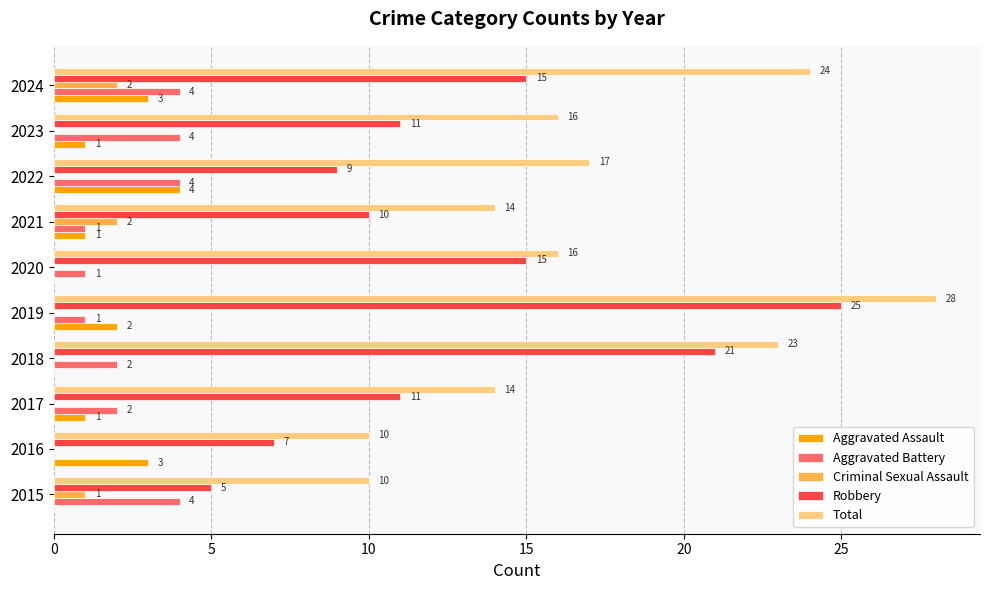

Which series has the largest total across all categories?

Total